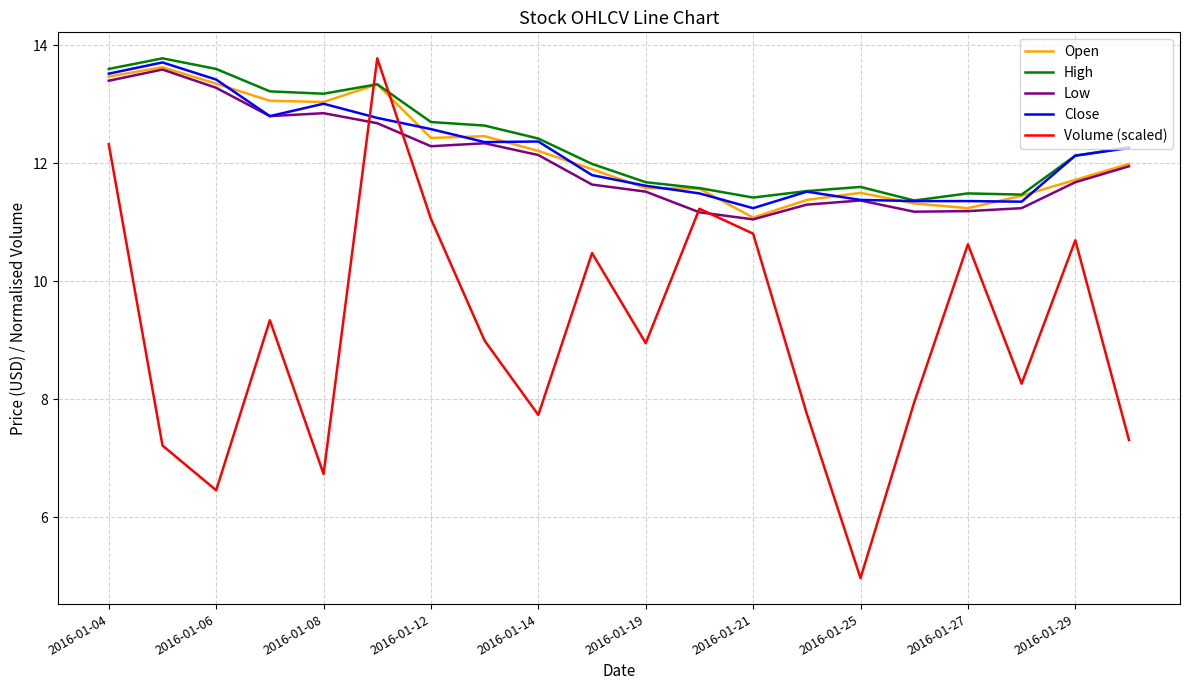

What is the maximum value shown in the chart?

13.8